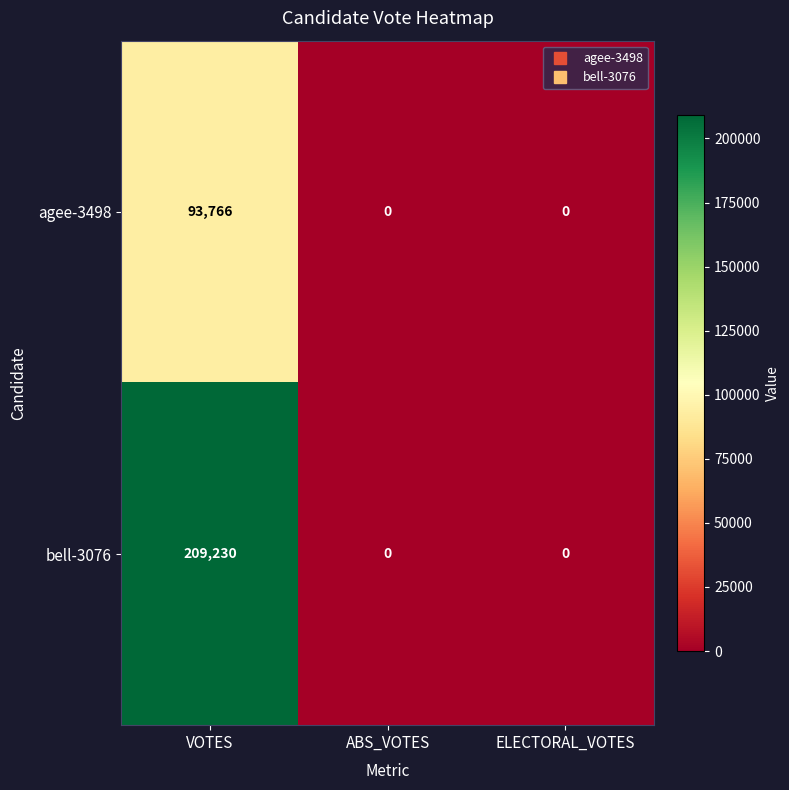

What is the average value of the agee-3498 series?

31255